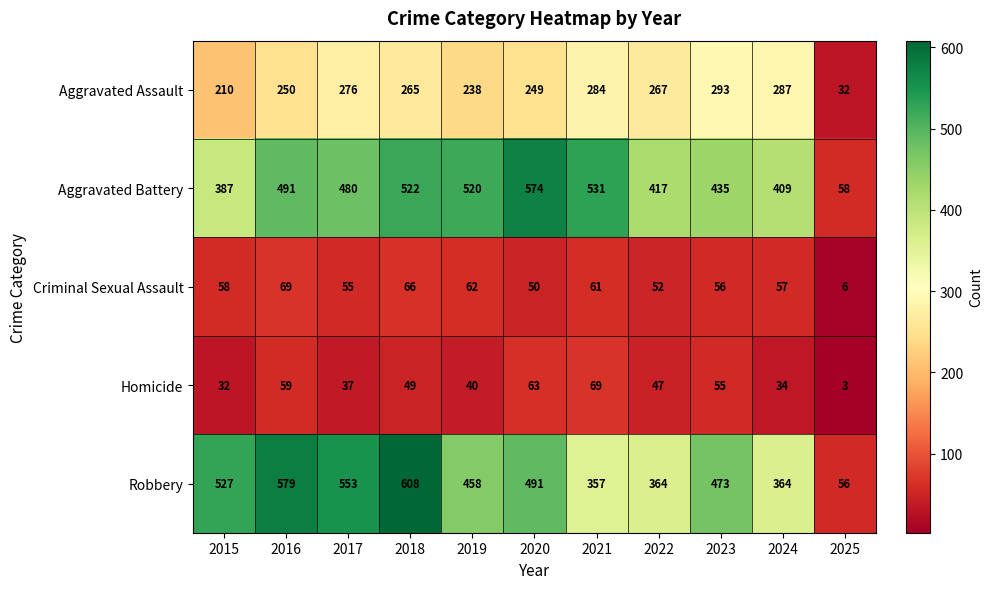

Where does the Homicide series first go above 47?

2016